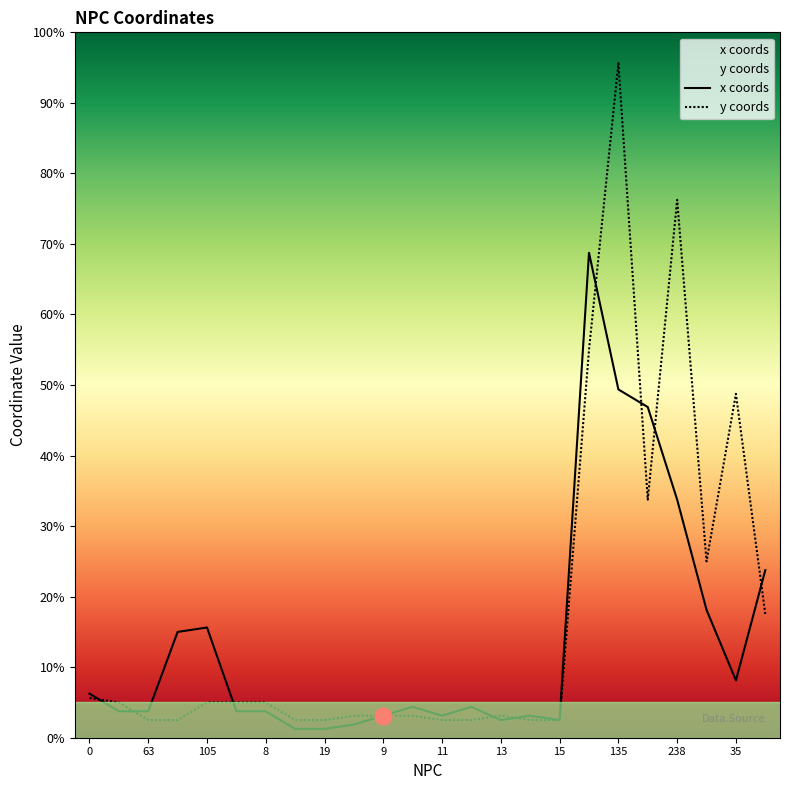

How many interior local valleys does the y coords series have?

2